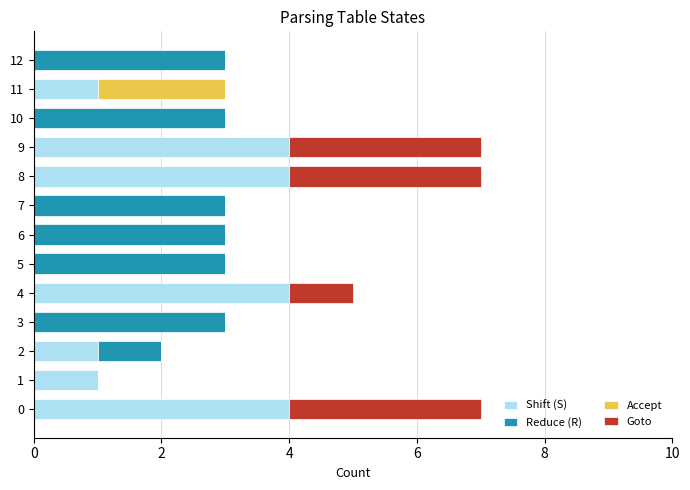

How many series are shown in this chart?

4